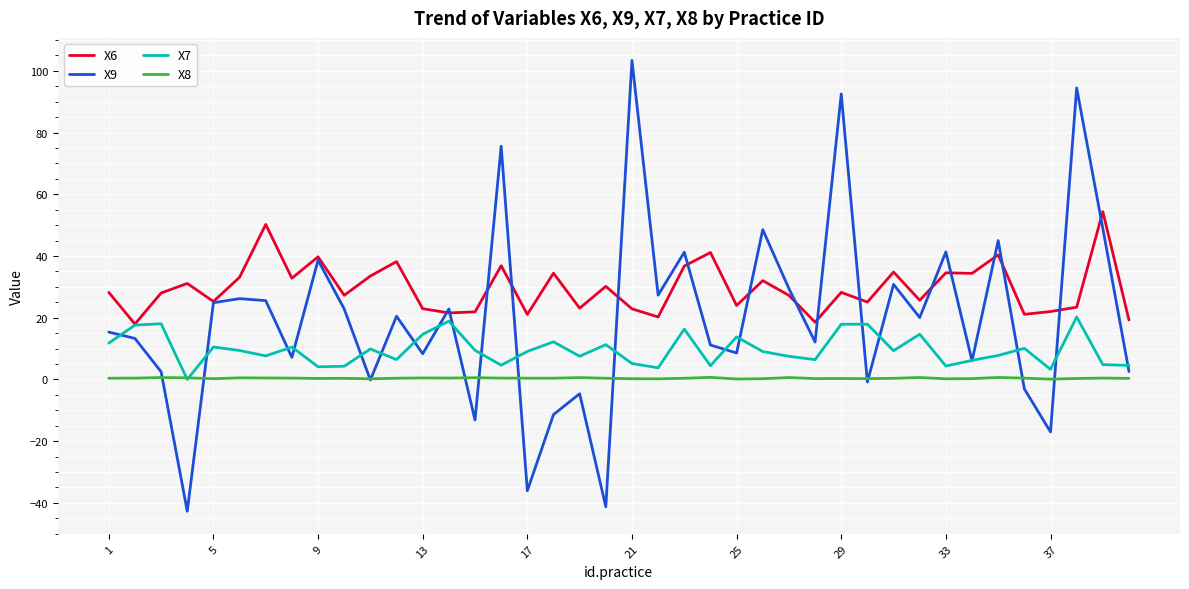

Which series has the largest total across all categories?

X6